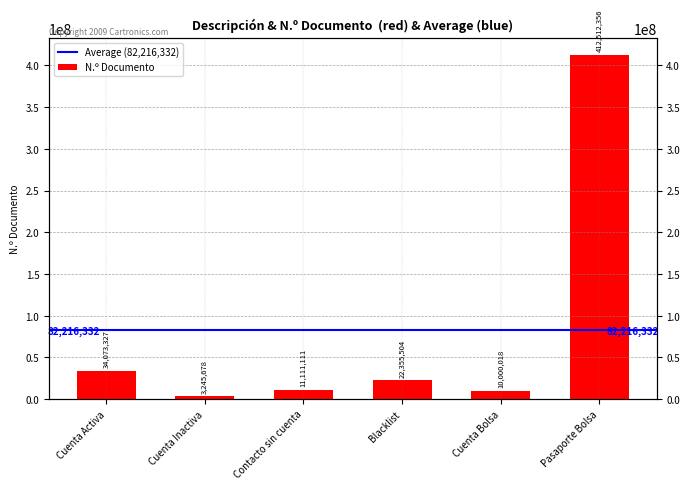

What is the label of the 1st bar from the right?

Pasaporte Bolsa